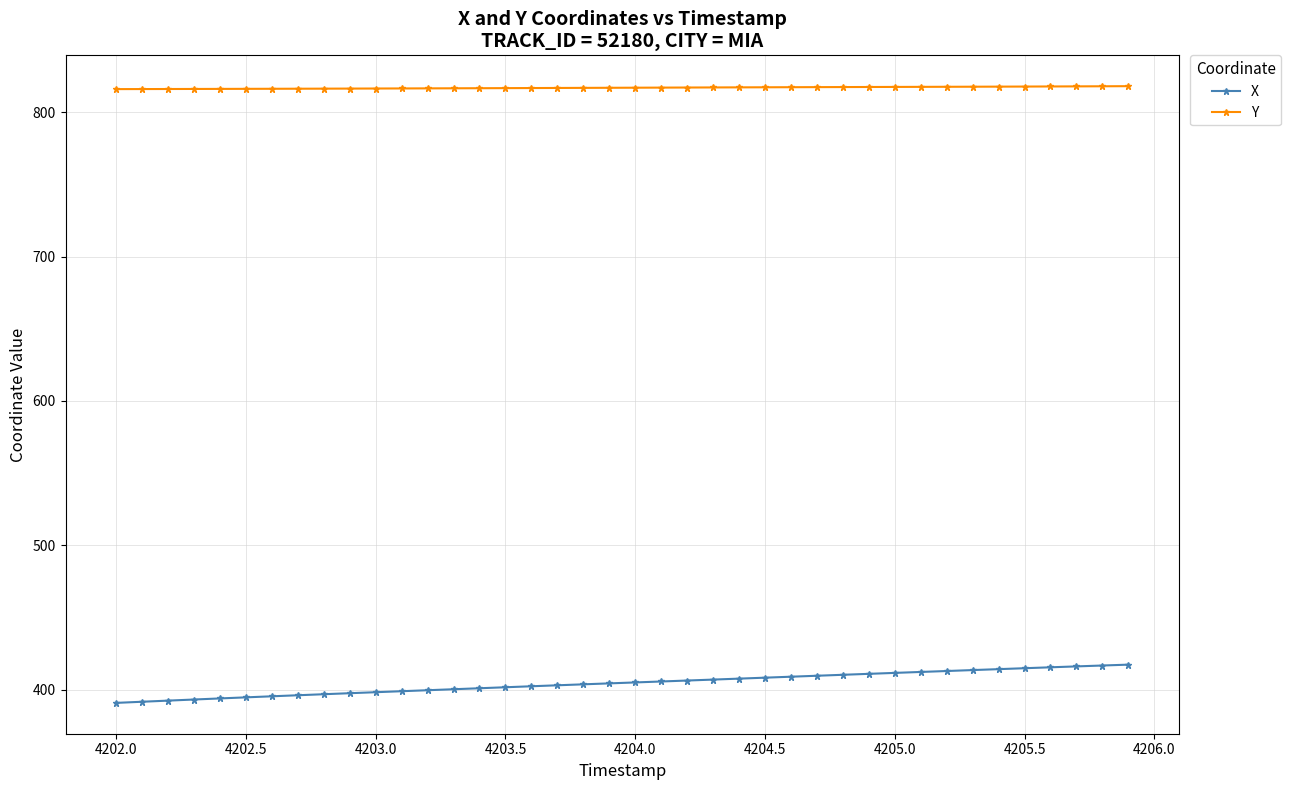

Rank the series by their maximum value, from highest to lowest.

Y, X